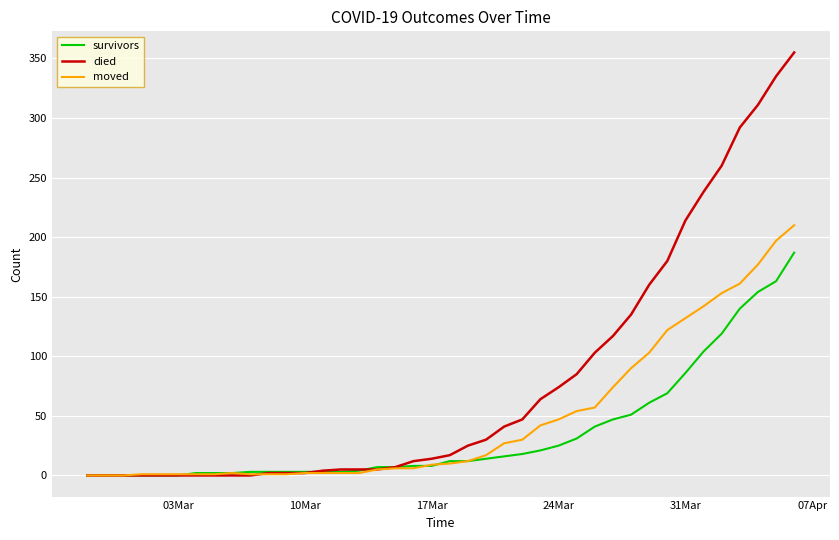

Which series has the largest total across all categories?

died